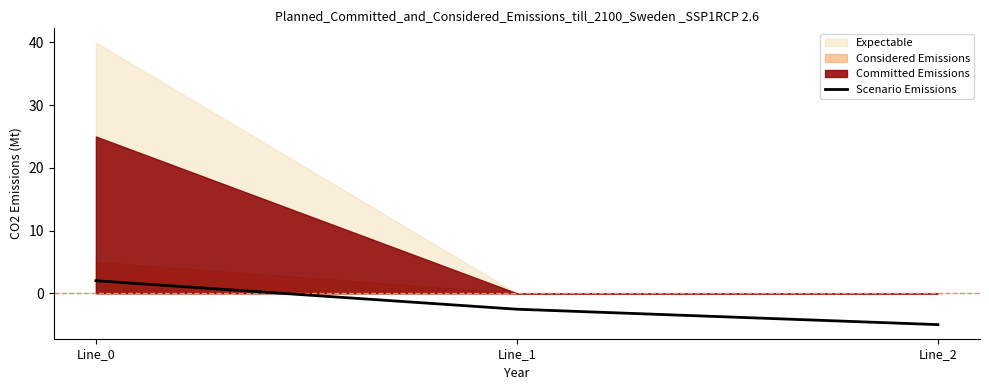

Where does the data first go above -2?

Line_0